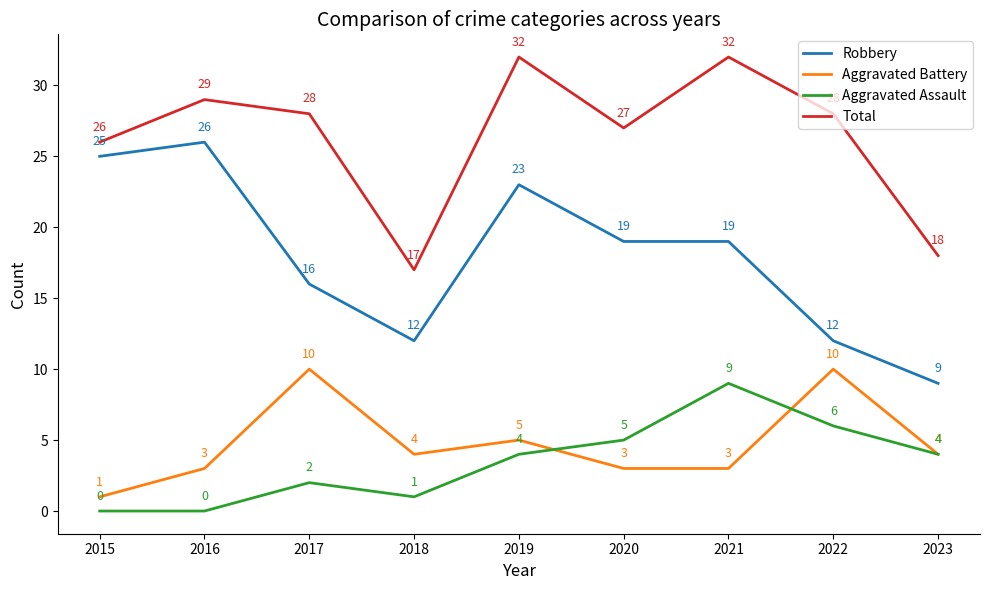

True or false: Aggravated Battery and Total cross at least once.

False